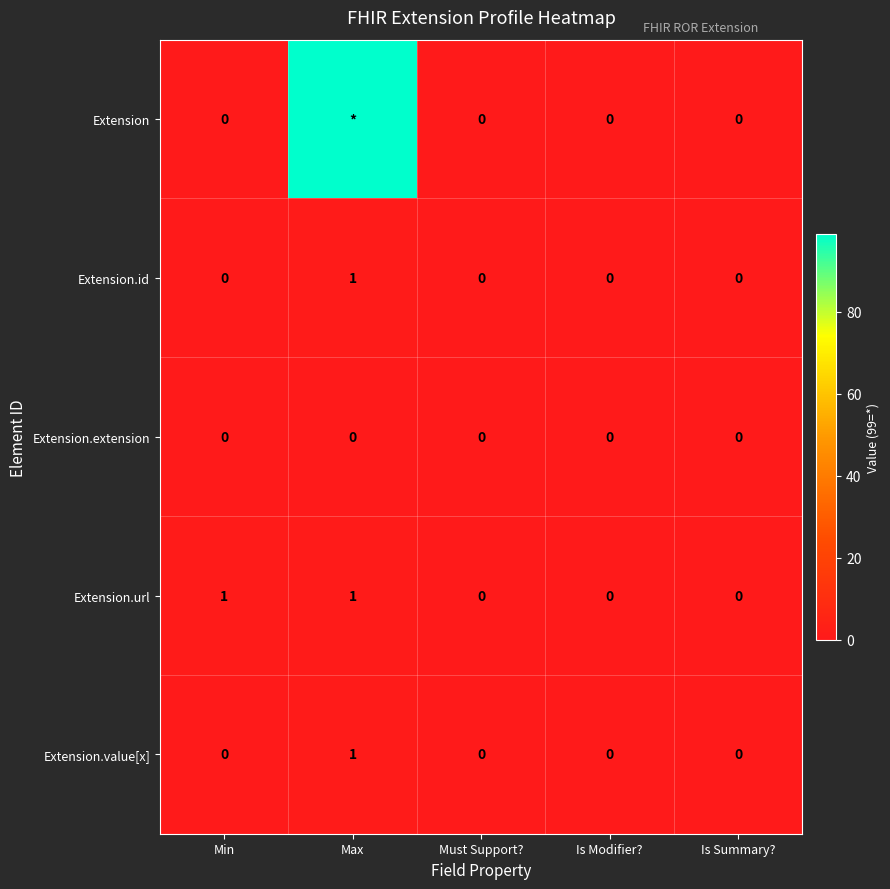

Between Min and Must Support?, which series saw the biggest shift?

Extension.url